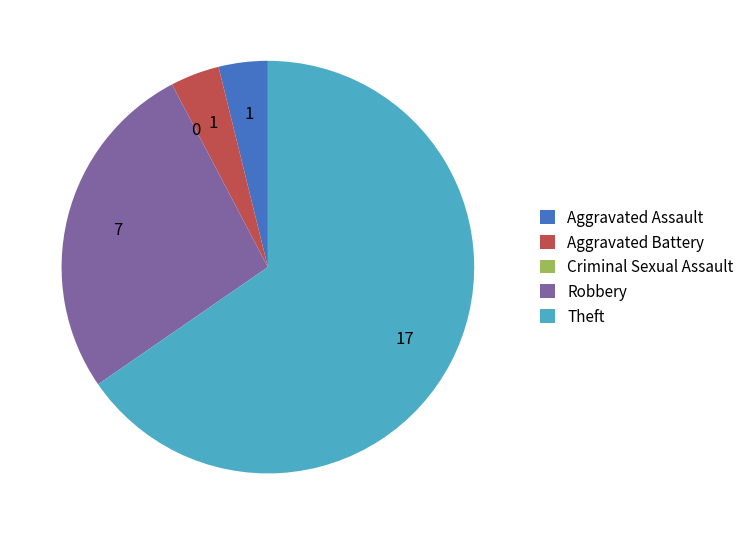

Which slice represents more than half of the pie?

Theft